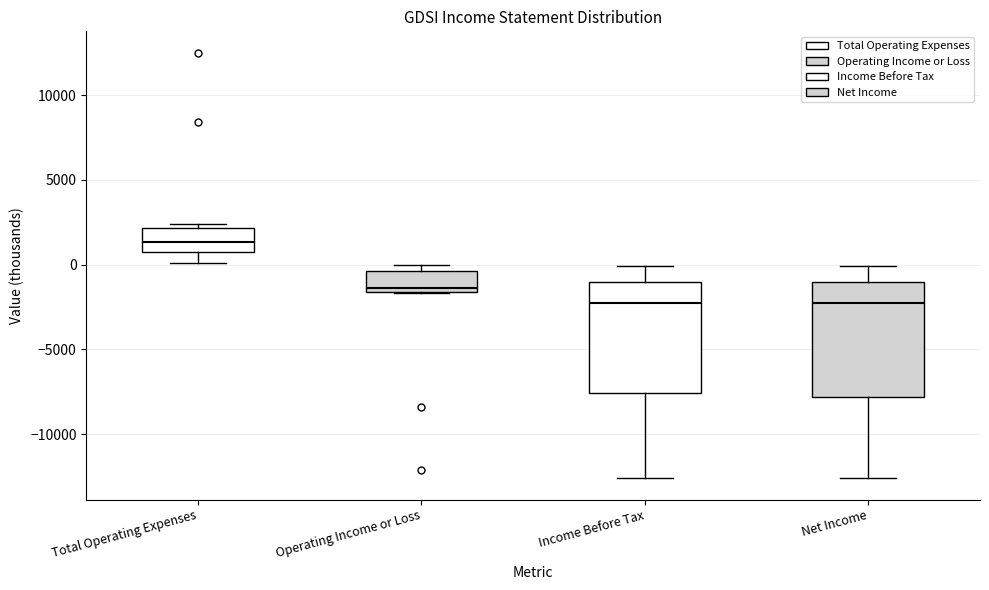

Reading left to right, read every box against the y-axis: the position of its median line, the range the box covers, and the ends of its whiskers. The values are not printed on the chart, so give them approximately, as read against the axis.

Total Operating Expenses: median 1500, box 500 to 2000, whiskers 0 to 2500
Operating Income or Loss: median -1500 (just above the box's lower edge), box -1500 to -500, whiskers -1500 to 0
Income Before Tax: median -2000, box -7500 to -1000, whiskers -12500 to 0
Net Income: median -2000, box -8000 to -1000, whiskers -12500 to 0